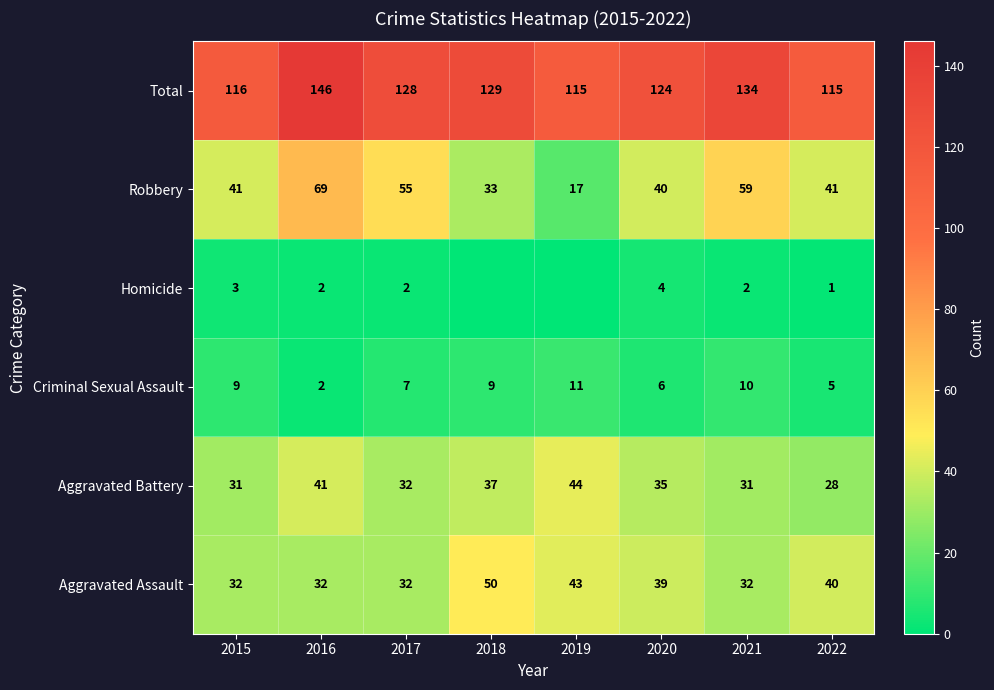

At which category does the chart reach its minimum across all series?

2018